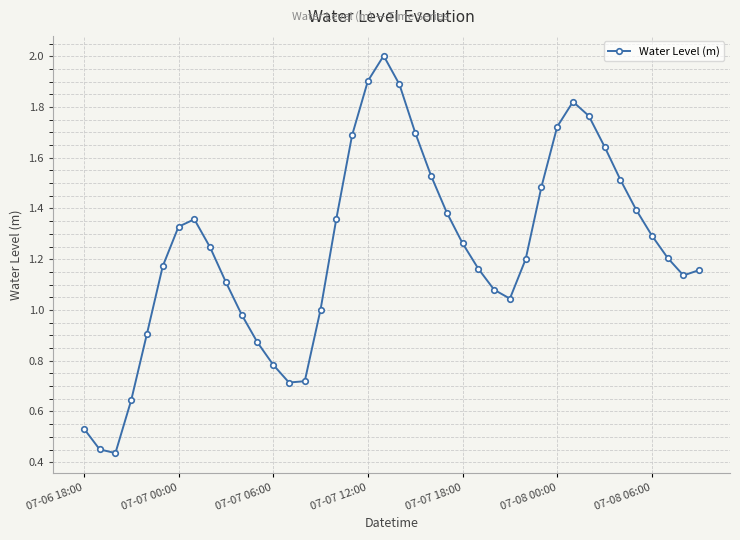

What is the greatest value displayed?

2.0